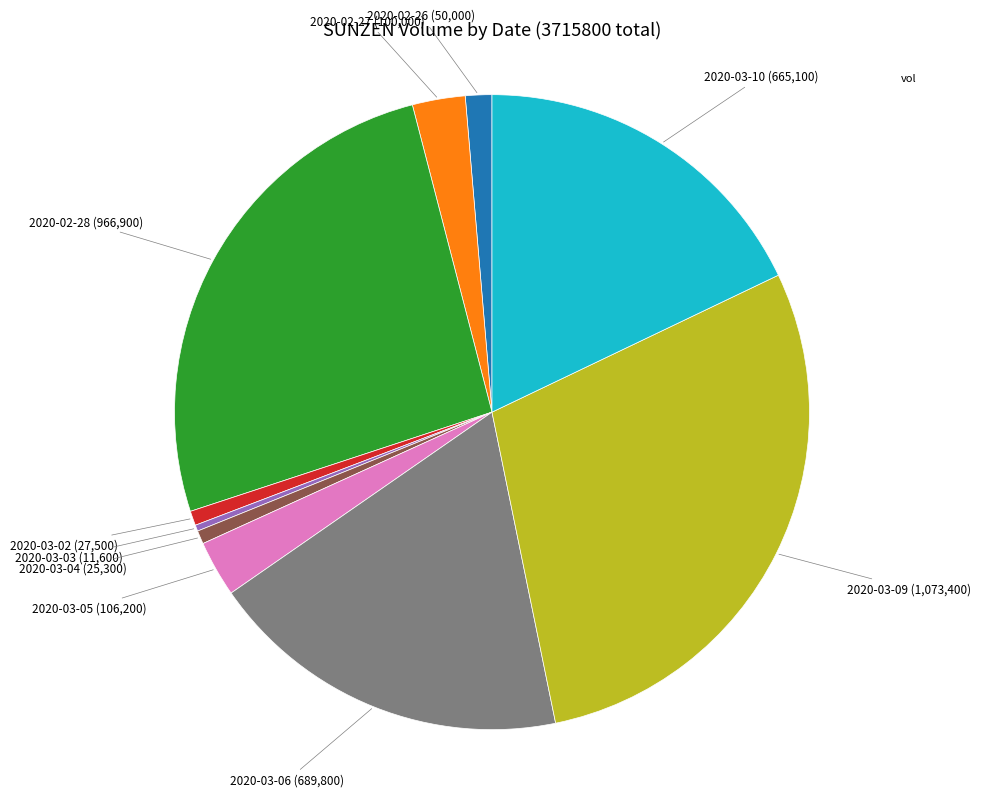

Does any single category account for the majority?

No